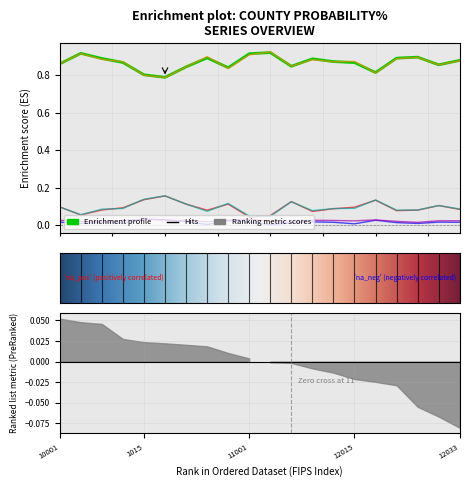

True or false: Pr10 and Pr11 cross at least once.

False